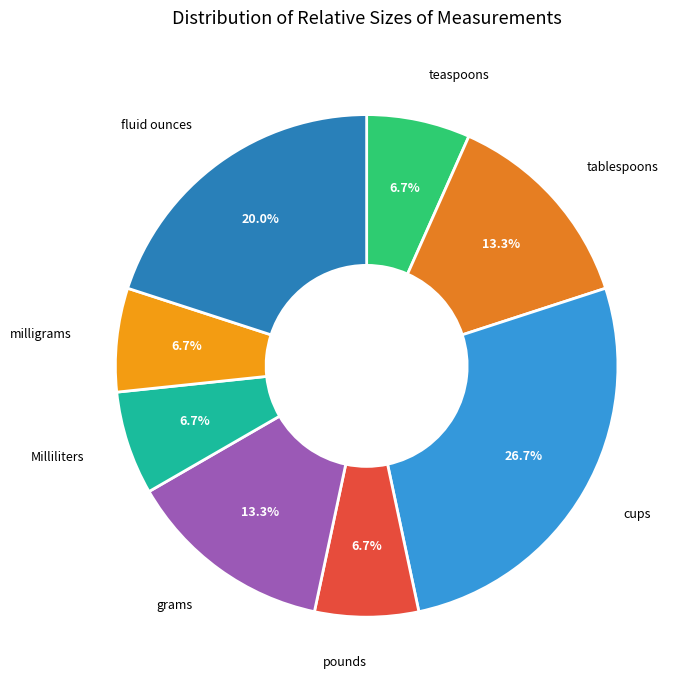

To the nearest percent, what portion does teaspoons represent?

7%